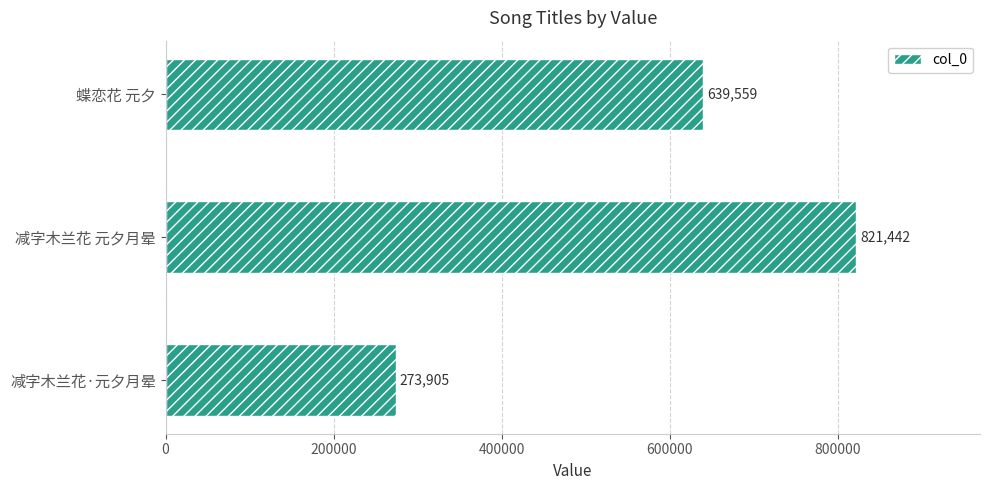

What is the maximum value shown in the chart?

821442